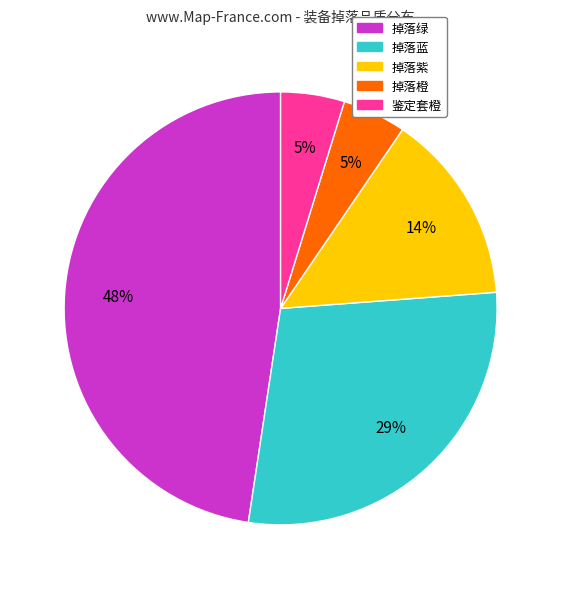

Count the number of slices in the pie.

5